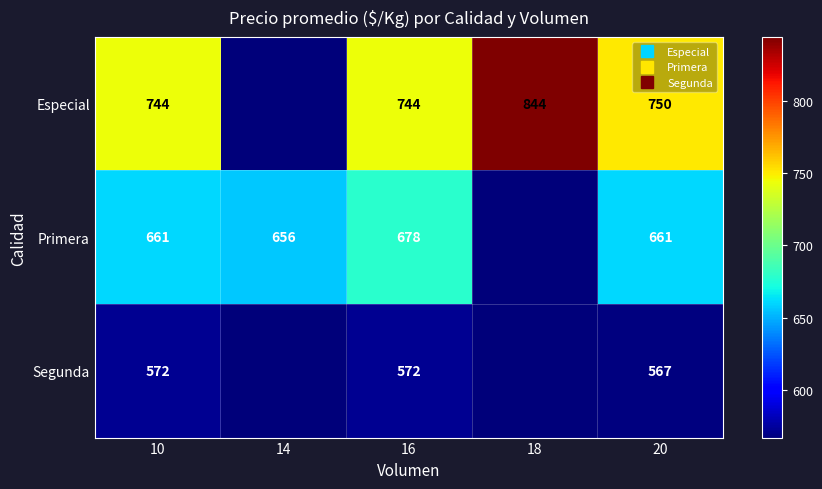

At how many categories does at least one series exceed 650?

5